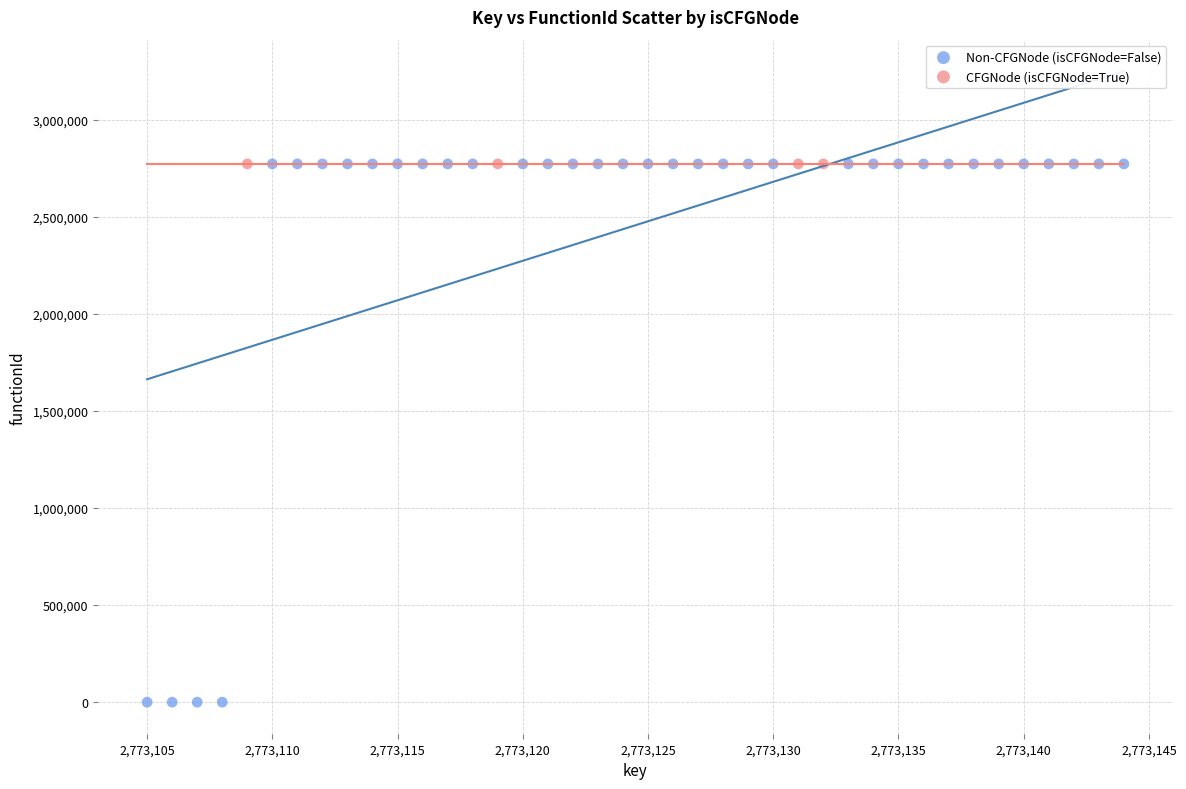

Which series contains the lowest Y value?

Non-CFGNode (isCFGNode=False)